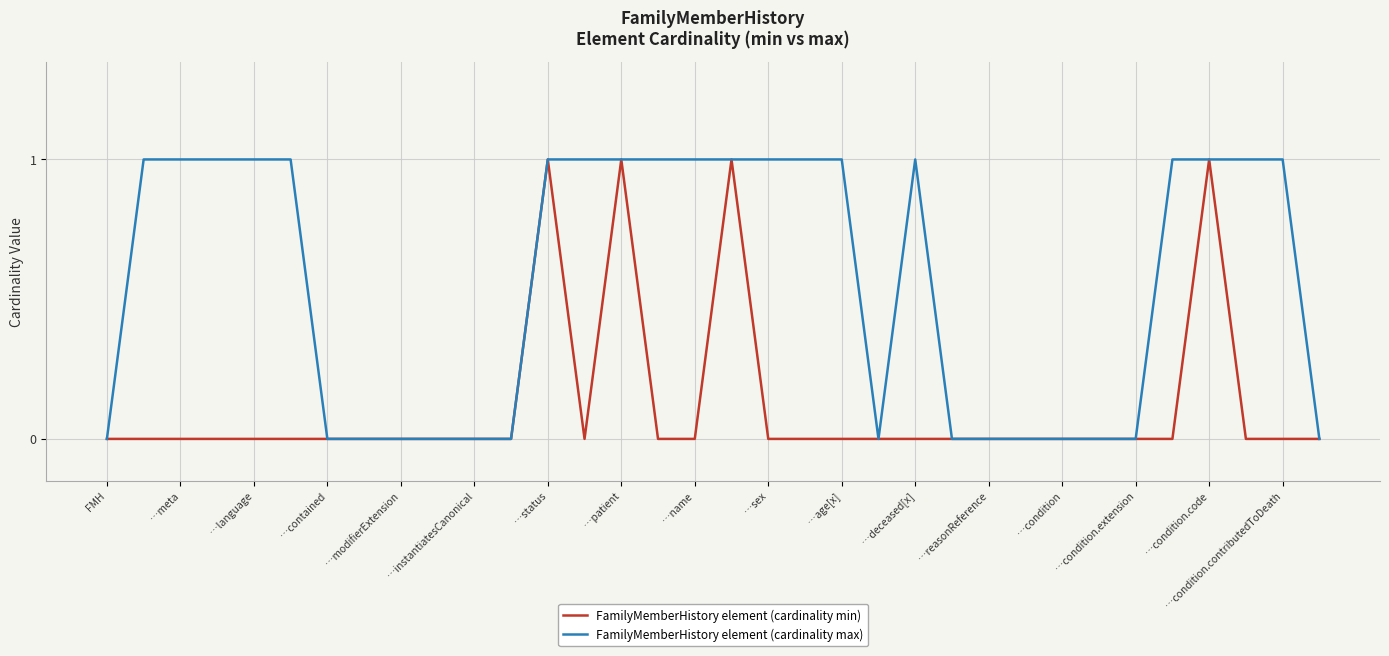

What is the highest value of the FamilyMemberHistory element (cardinality max) series?

1